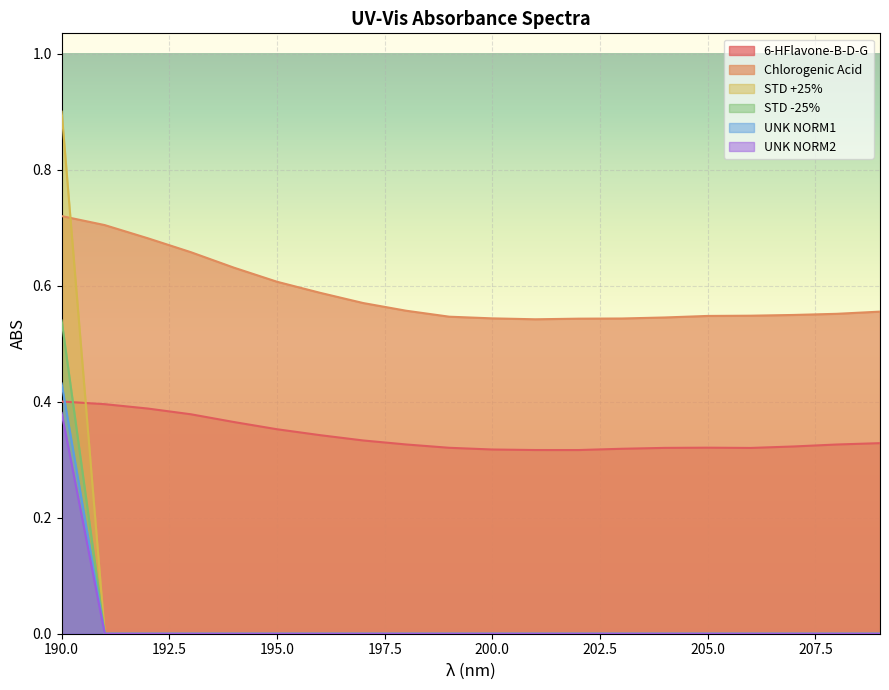

What is the sum of all Chlorogenic Acid values?

11.7